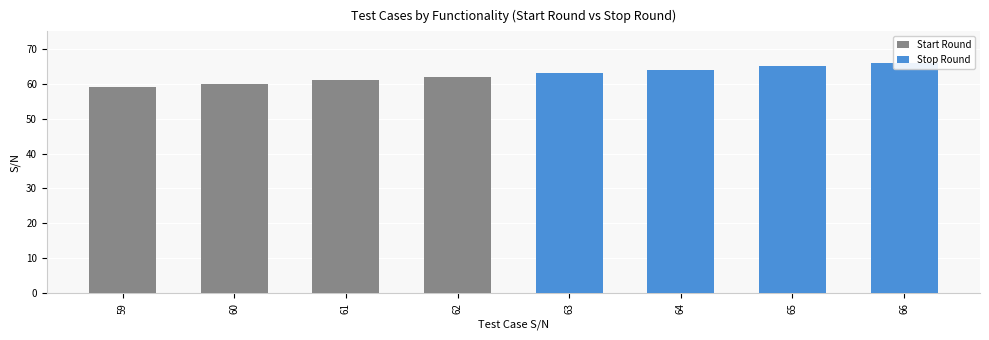

What are all the series names shown in the legend?

Start Round, Stop Round